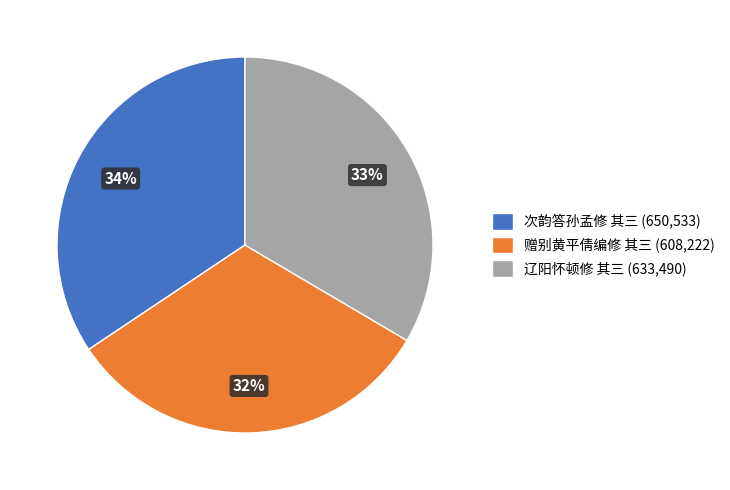

Rank the categories by value from lowest to highest.

赠别黄平倩编修 其三, 辽阳怀顿修 其三, 次韵答孙孟修 其三